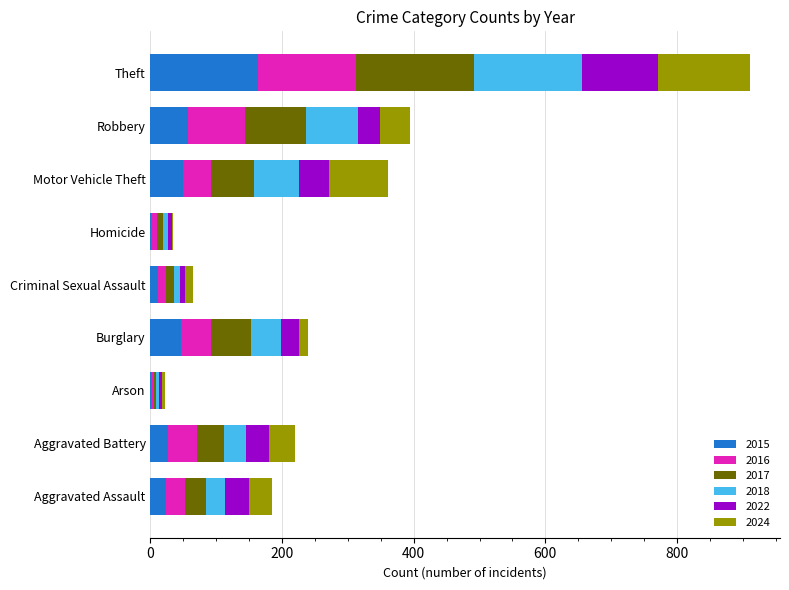

At which category is the sum across all series the highest?

Theft